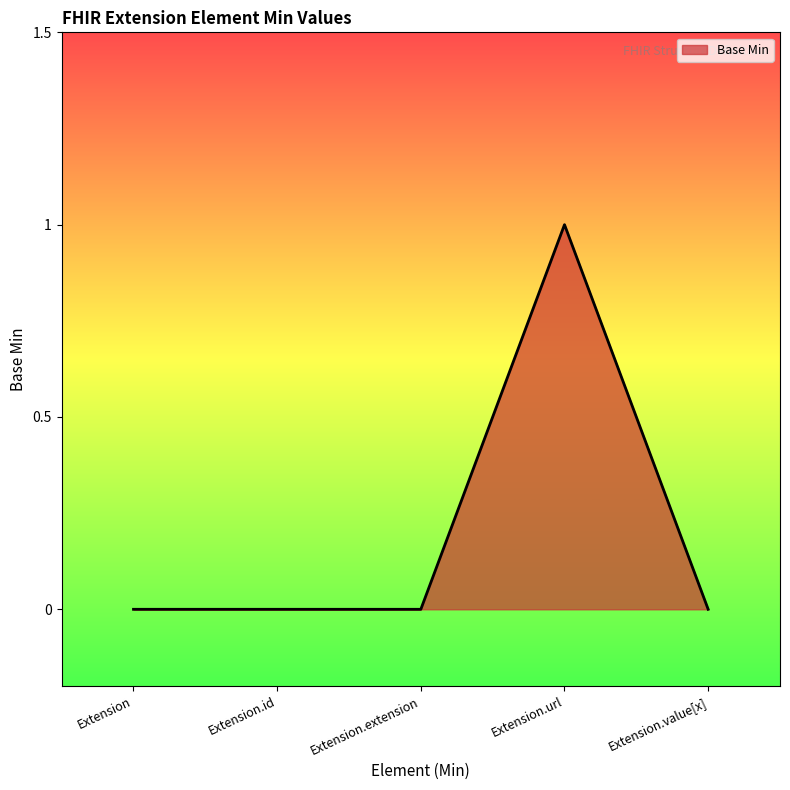

Which category has the highest value across all series?

Extension.url